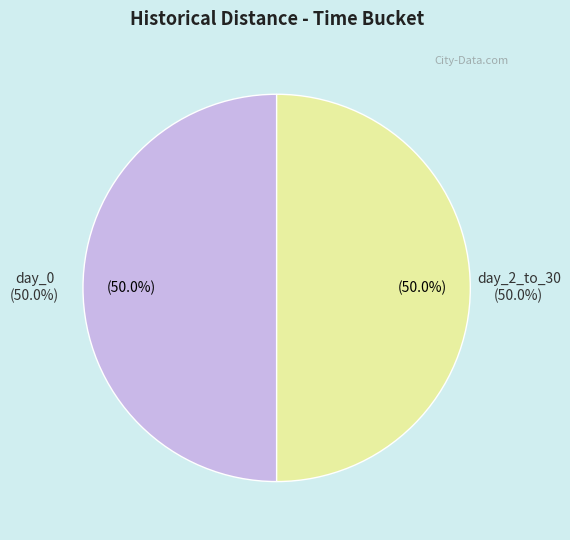

Rank the categories by value from highest to lowest.

day_2_to_30, day_0